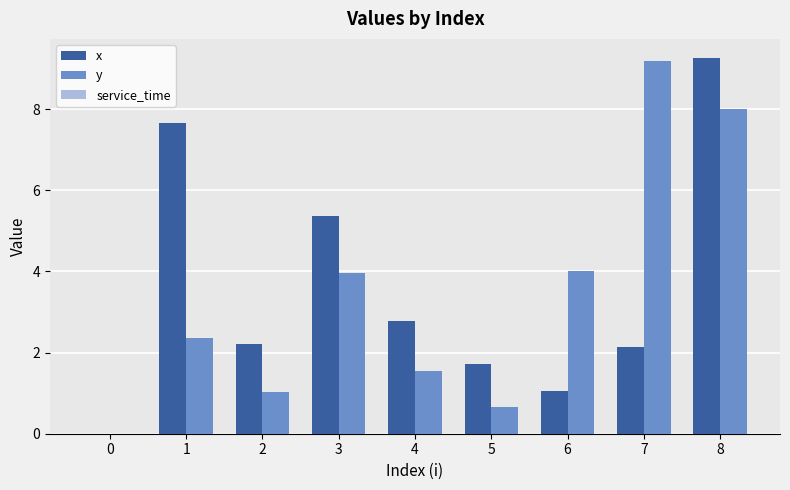

Are the bars grouped side by side (vs. stacked)?

Yes